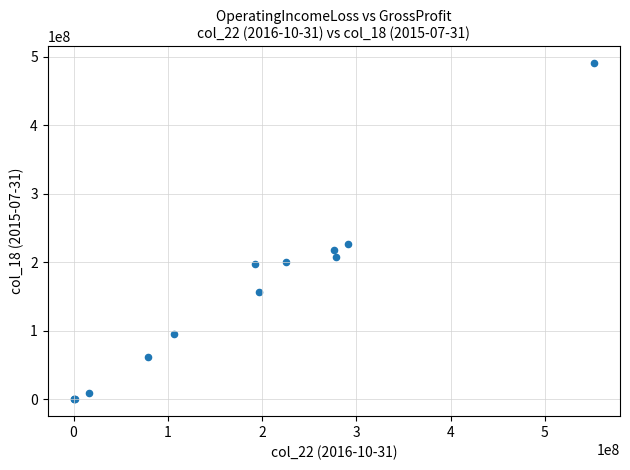

What Y value in the scatter plot is closest to 245500000?

227000000.0